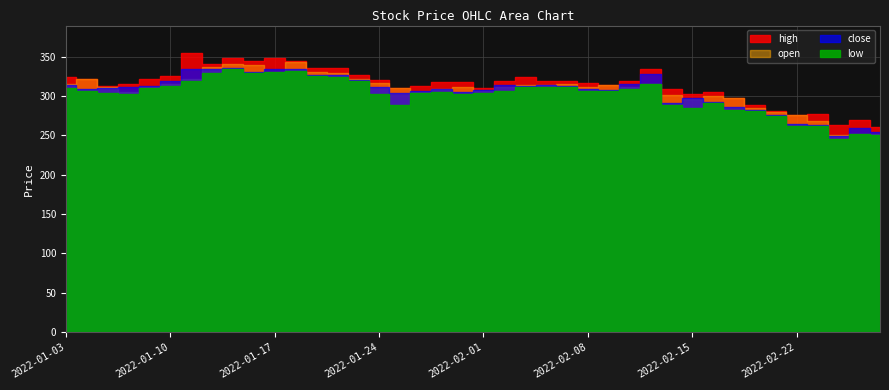

List the series in order of their peak value, highest first.

high, open, close, low